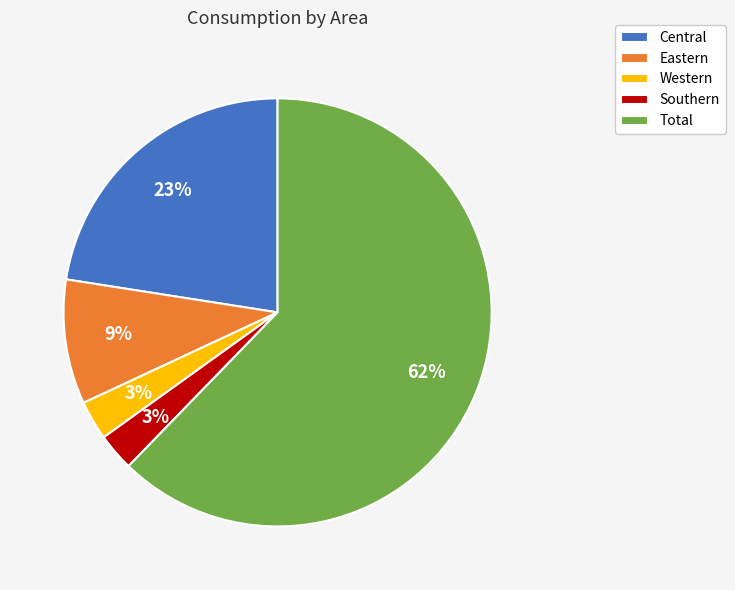

To the nearest percent, what is the average slice percentage?

20%